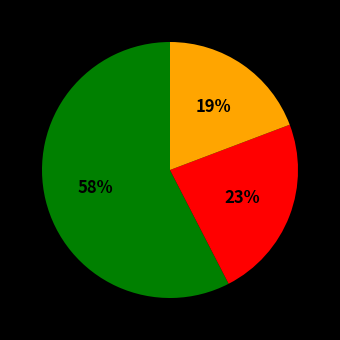

To the nearest percent, what is the average slice percentage?

33%